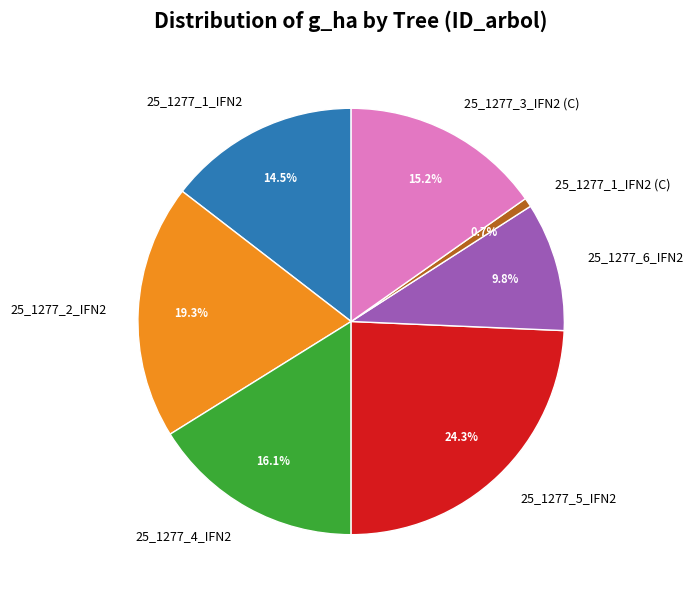

To the nearest percent, what percentage of the pie is 25_1277_4_IFN2?

16%